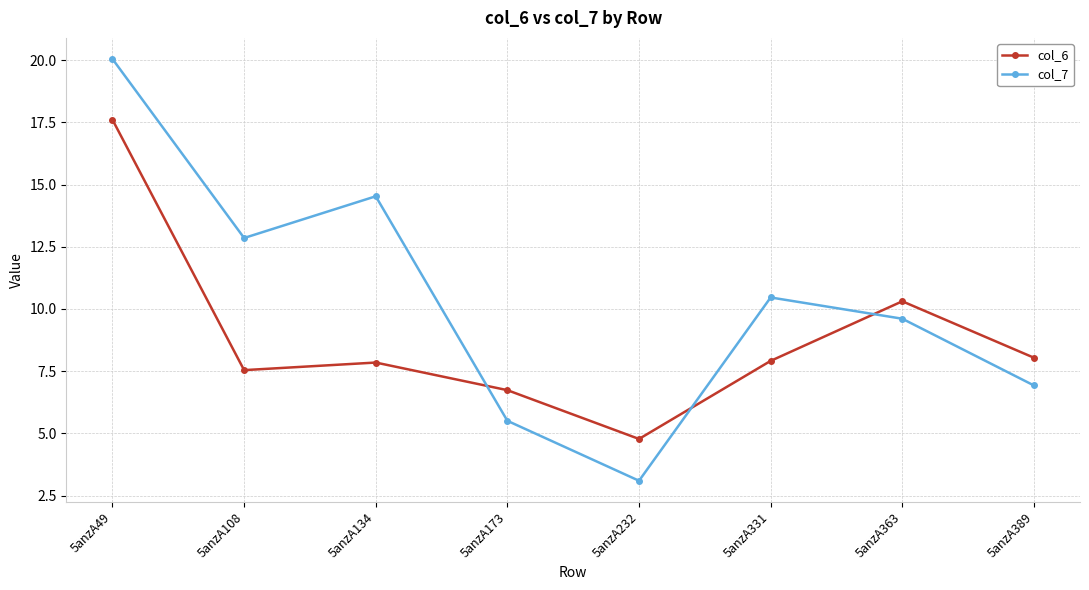

What is the spread (max minus min) of values at 5anzA331?

2.5